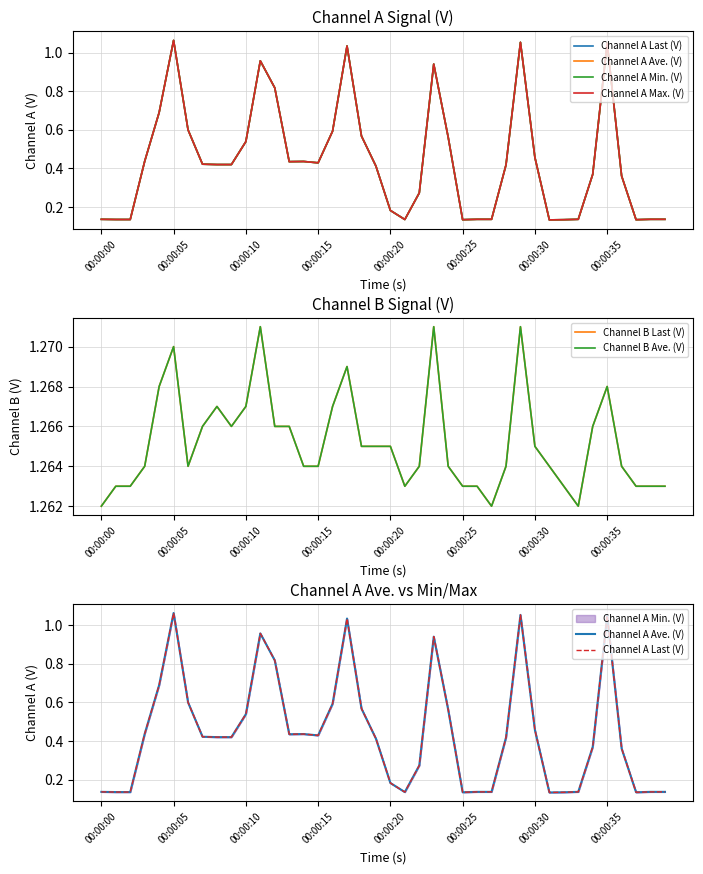

Which category has the highest value in the Channel B Last (V) series?

11